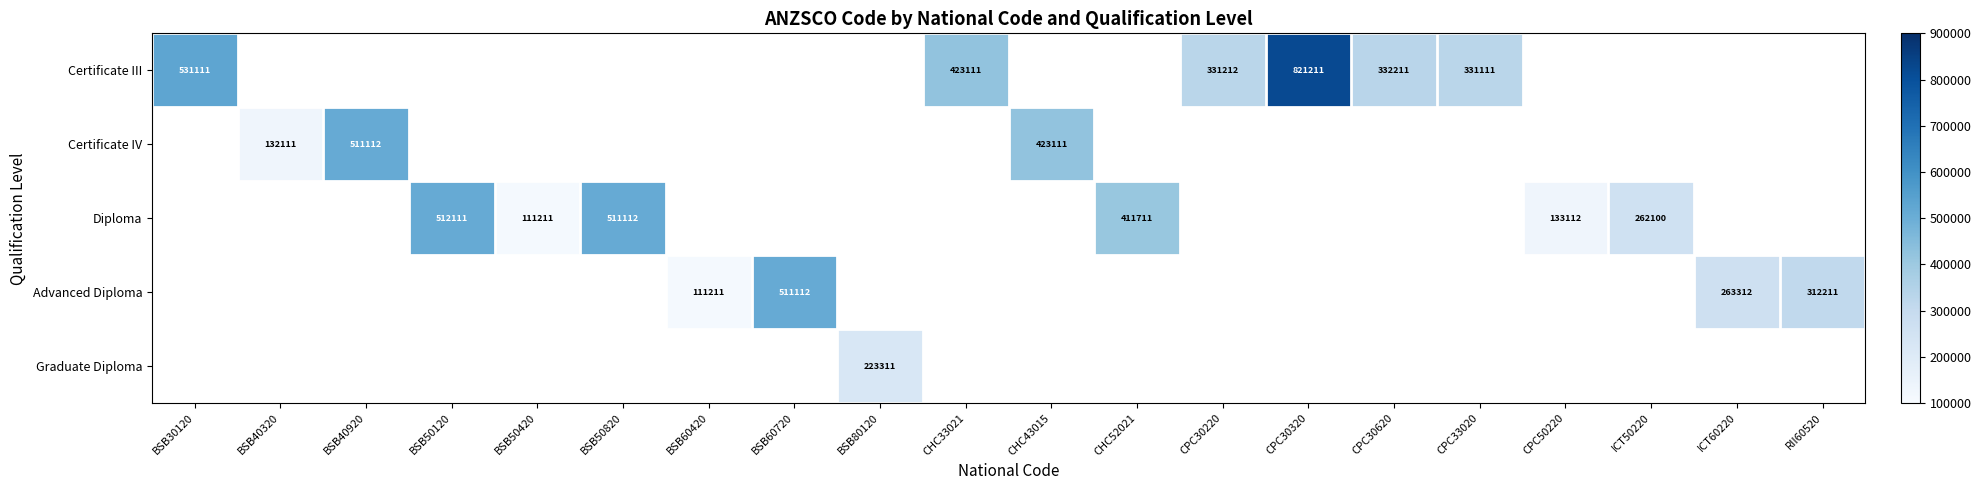

The Certificate III series shows 332211 at CPC30620. True or false?

True